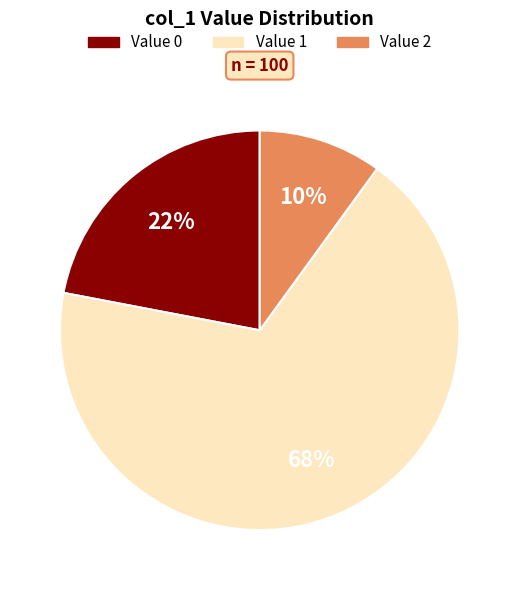

Does any single category account for the majority?

Yes